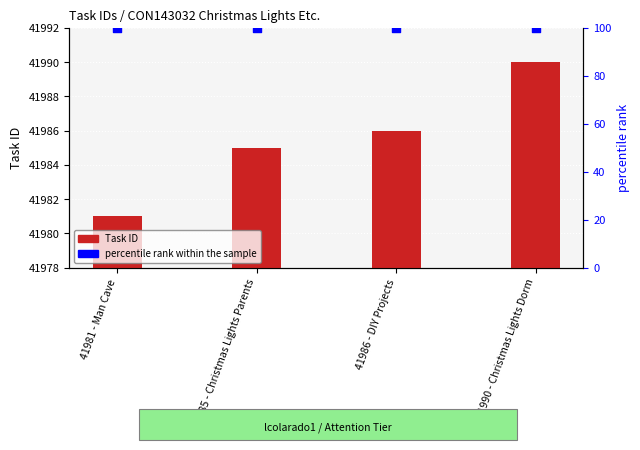

At how many categories does at least one series exceed 3266?

4